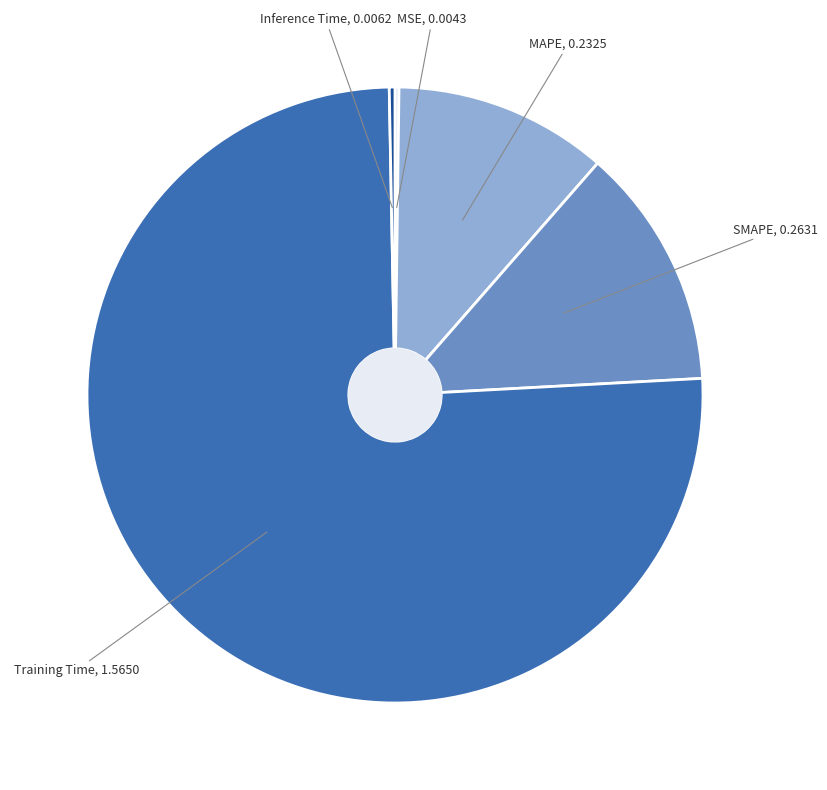

Is there any slice that represents more than half of the pie?

Yes